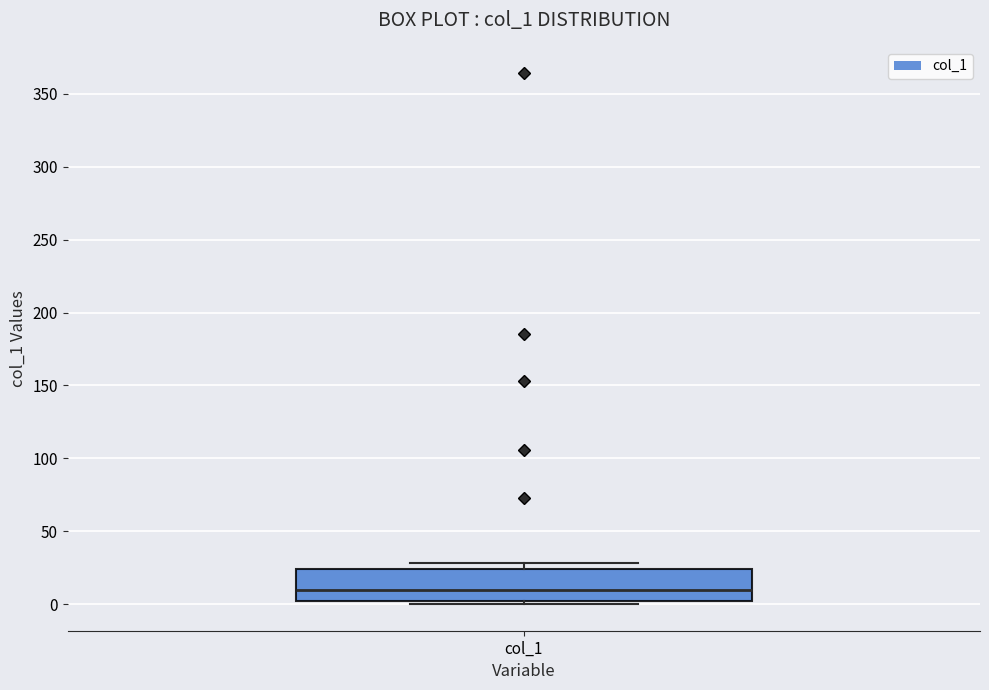

Read this box plot against the y-axis: the position of the median line, the range covered by the box, and the ends of both whiskers. The values are not printed on the chart, so give them approximately, as read against the axis.

median 10, box 0 to 25, whiskers 0 (just below the box's lower edge) to 30